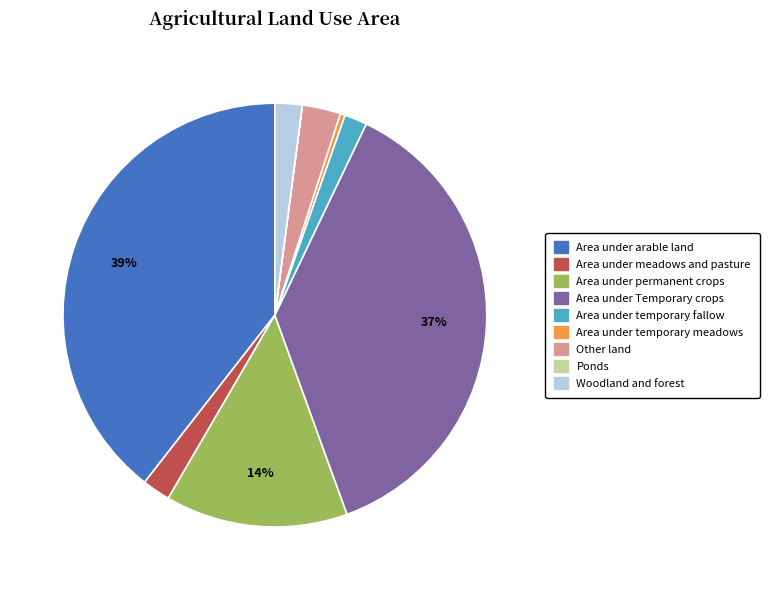

True or false: Area under meadows and pasture accounts for 12% of the total.

False